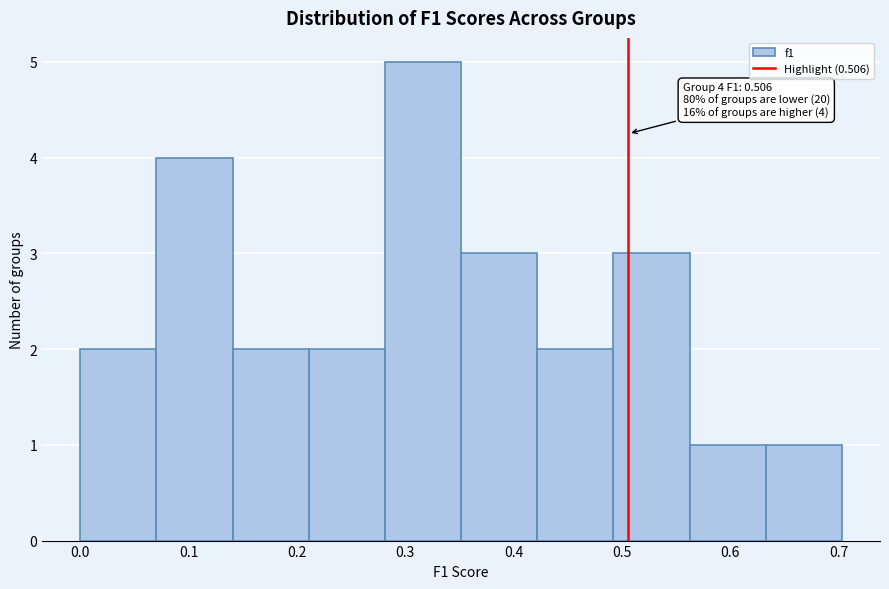

Over which range of the x-axis is the bar tallest?

0.28 to 0.35